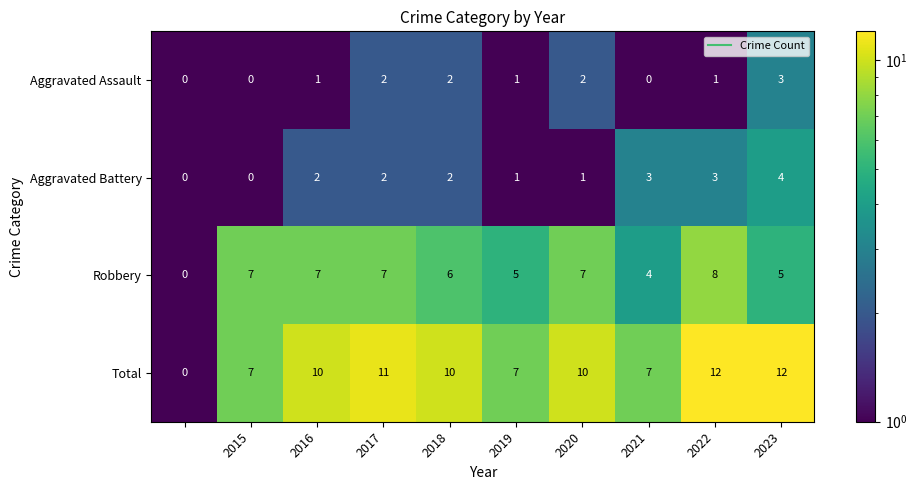

How many values in the Robbery series are below 7?

5